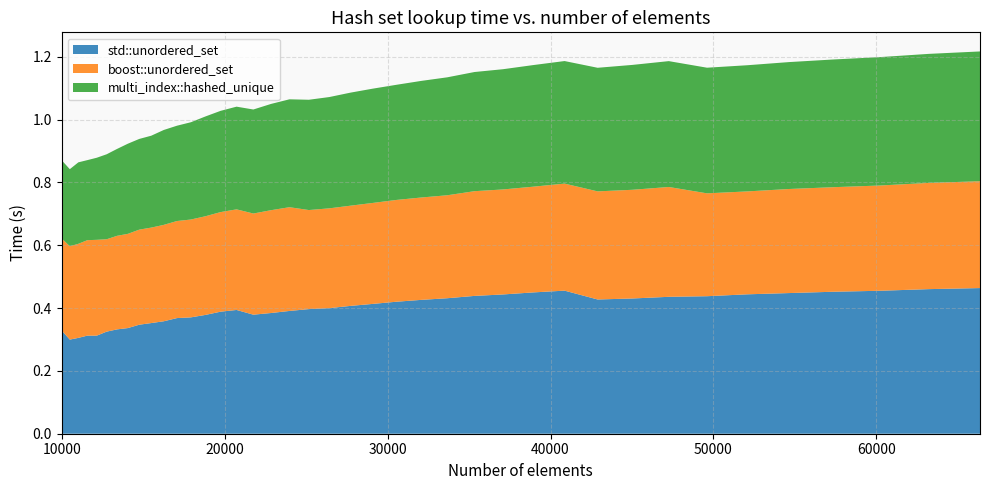

Reading left to right, extract all data points from this chart.

std::unordered_set: 0.3	0.3	0.3	0.3	0.3	0.3	0.3	0.3	0.3	0.4	0.4	0.4	0.4	0.4	0.4	0.4	0.4	0.4	0.4	0.4	0.4	0.4	0.4	0.4	0.4	0.4	0.4	0.4	0.4	0.5	0.4	0.4	0.4	0.4	0.4	0.4	0.5	0.5	0.5	0.5
boost::unordered_set: 0.3	0.3	0.3	0.3	0.3	0.3	0.3	0.3	0.3	0.3	0.3	0.3	0.3	0.3	0.3	0.3	0.3	0.3	0.3	0.3	0.3	0.3	0.3	0.3	0.3	0.3	0.3	0.3	0.3	0.3	0.3	0.3	0.3	0.3	0.3	0.3	0.3	0.3	0.3	0.3
multi_index::hashed_unique: 0.2	0.2	0.3	0.3	0.3	0.3	0.3	0.3	0.3	0.3	0.3	0.3	0.3	0.3	0.3	0.3	0.3	0.3	0.3	0.4	0.4	0.4	0.4	0.4	0.4	0.4	0.4	0.4	0.4	0.4	0.4	0.4	0.4	0.4	0.4	0.4	0.4	0.4	0.4	0.4